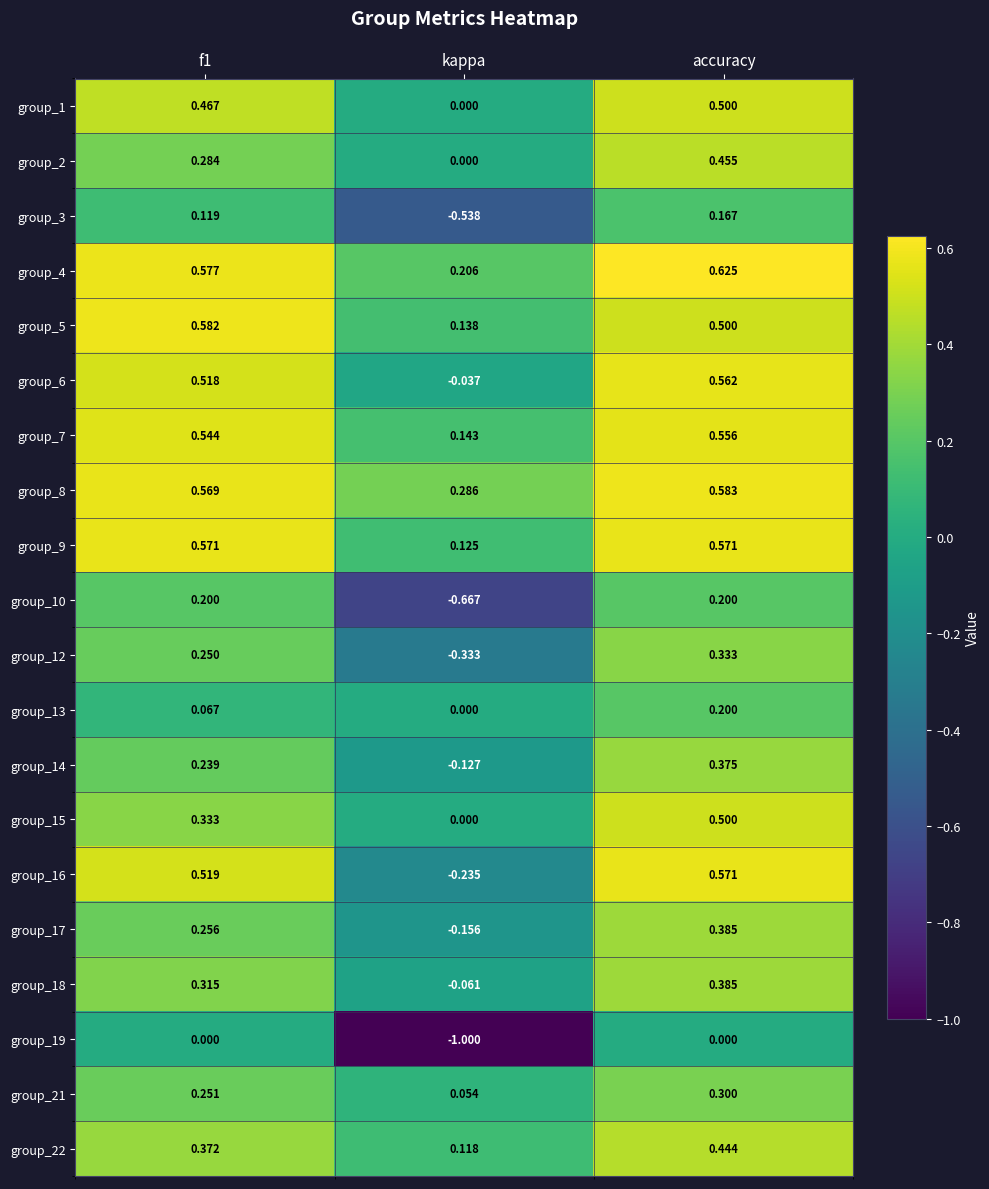

Where is group_22 nearest to the value 0?

kappa